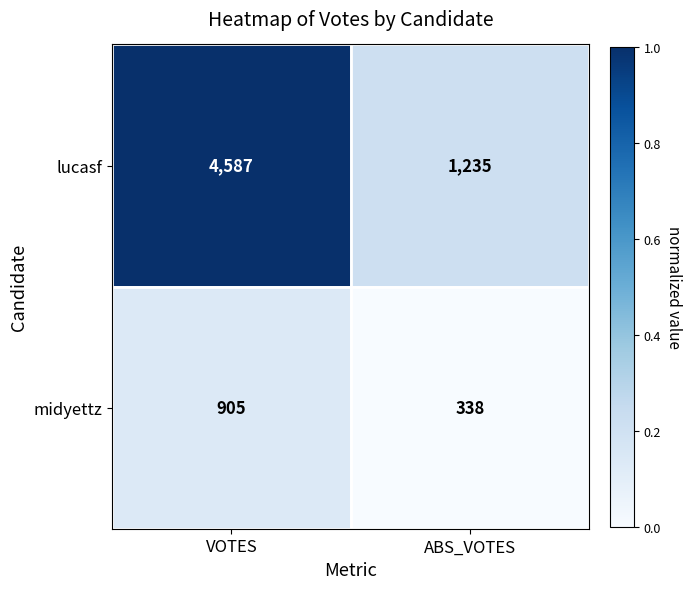

At VOTES, list the series in order from largest to smallest.

lucasf, midyettz